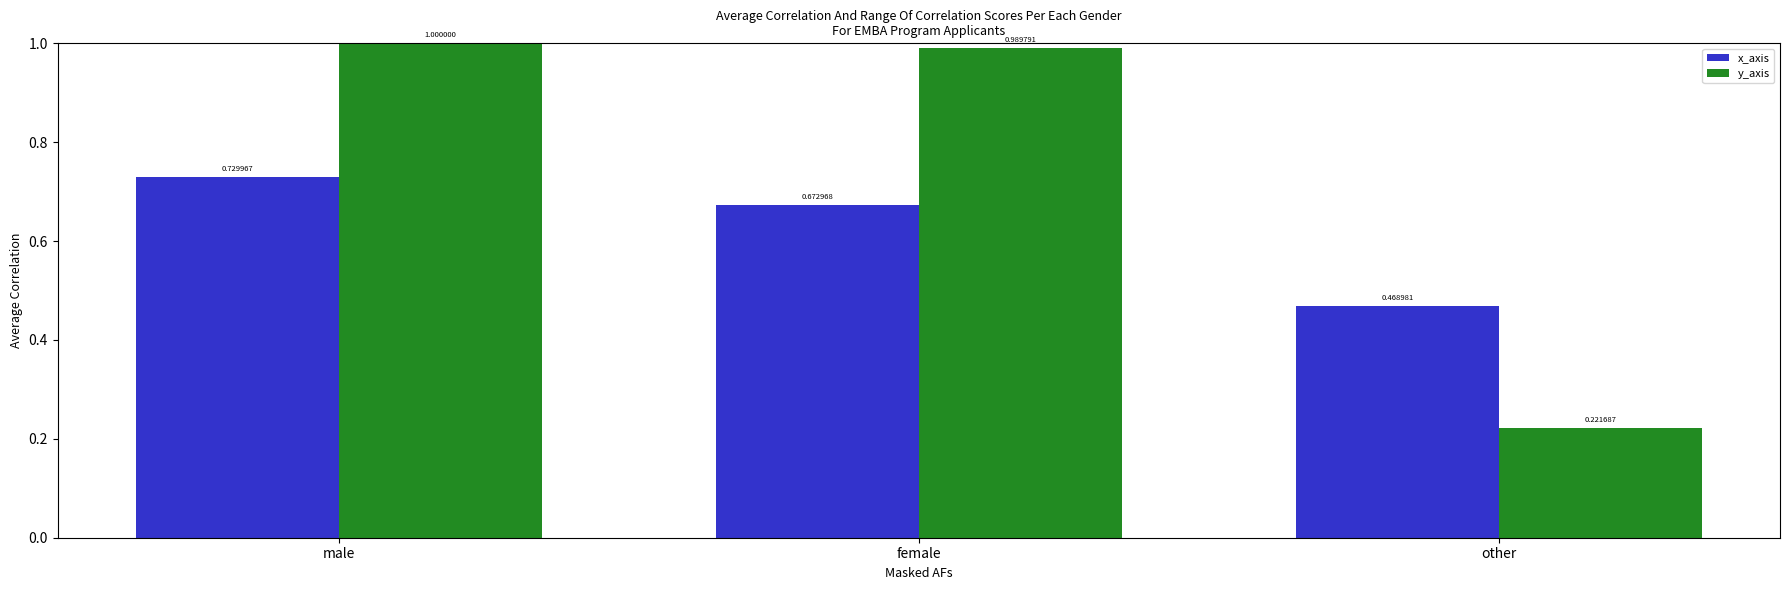

Which series has the largest total across all categories?

y_axis